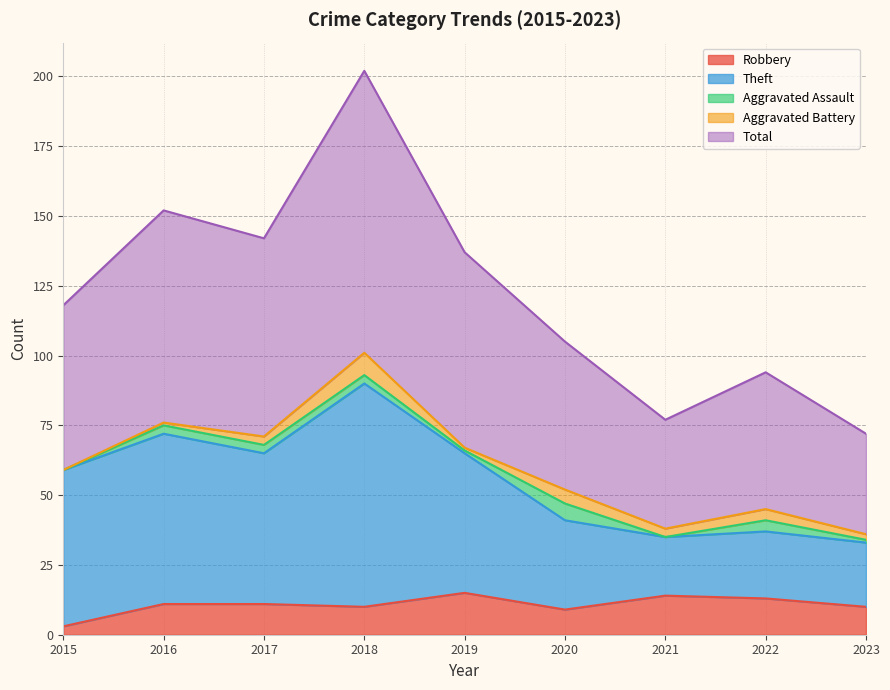

How many data points does each series have?

9